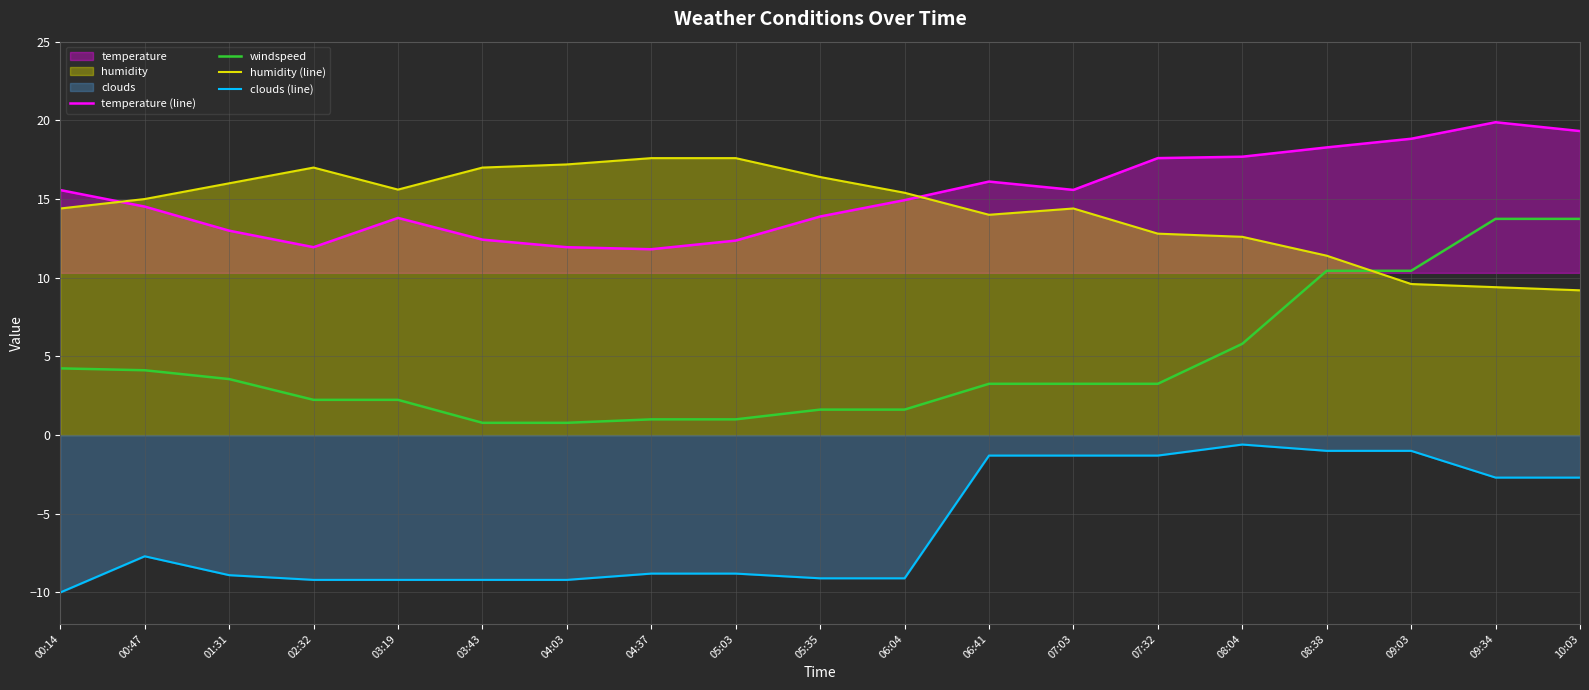

Which category has the highest value across all series?

09:34